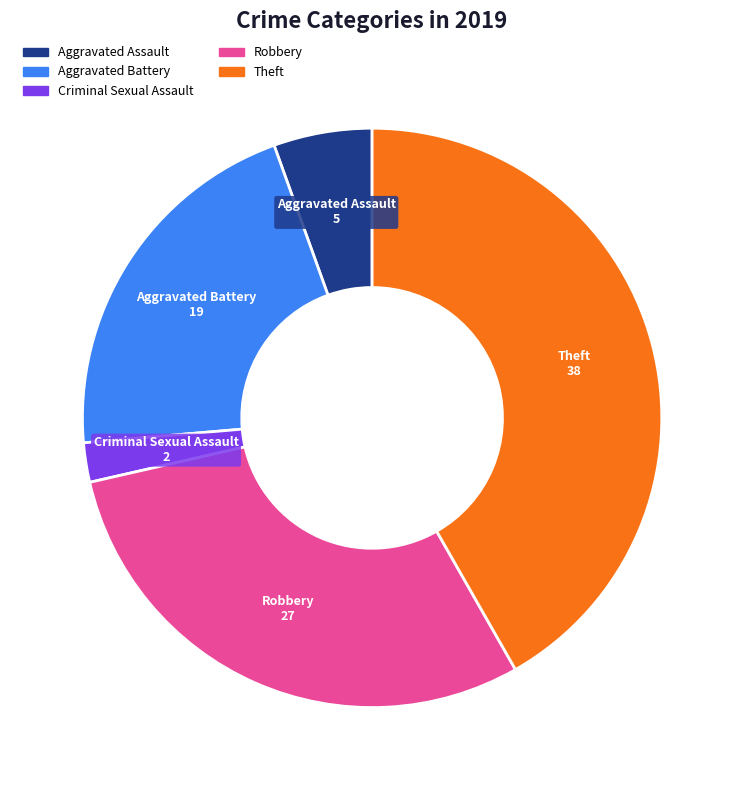

What is the ratio of the value at Aggravated Assault to the value at Aggravated Battery?

0.3